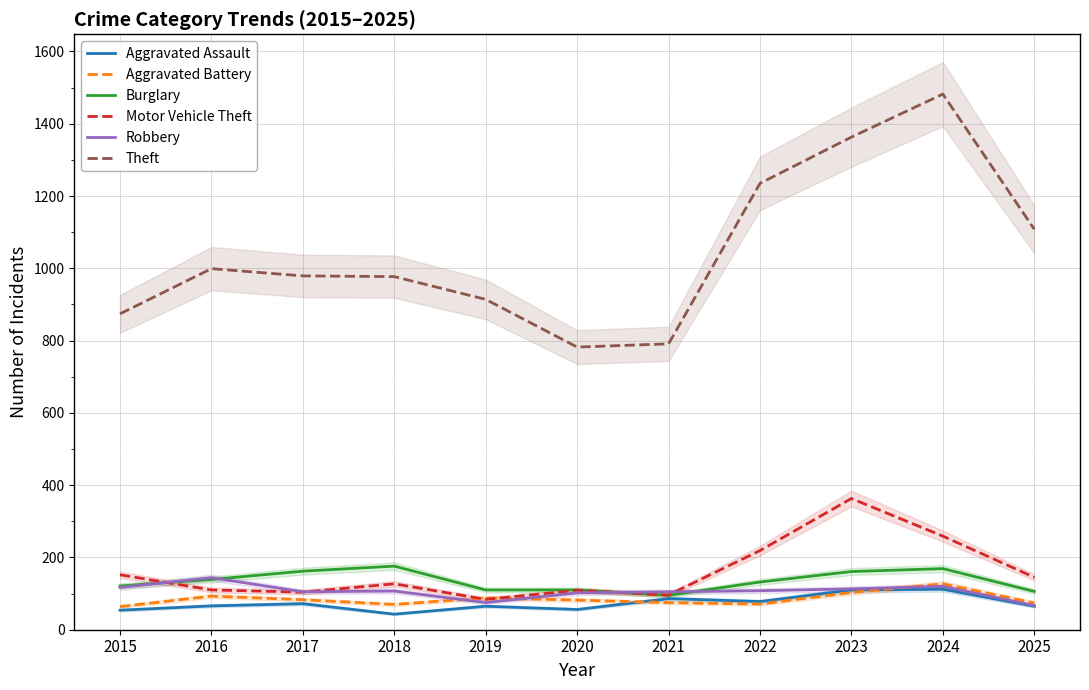

Reading left to right, list all the values displayed in this chart.

Aggravated Assault: 54	66	72	43	65	56	86	78	110	112	65
Aggravated Battery: 64	93	83	70	88	82	75	71	103	127	74
Burglary: 121	139	162	176	110	110	95	132	161	169	106
Motor Vehicle Theft: 152	110	104	127	84	109	96	219	363	259	145
Robbery: 117	144	105	107	75	102	105	108	113	120	67
Theft: 874	999	979	977	914	782	791	1235	1363	1482	1108